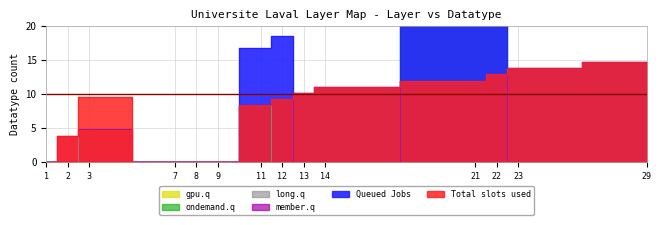

List the labels in order of ondemand.q value, smallest first.

1, 2, 3, 7, 8, 9, 12, 13, 14, 23, 29, 11, 21, 22